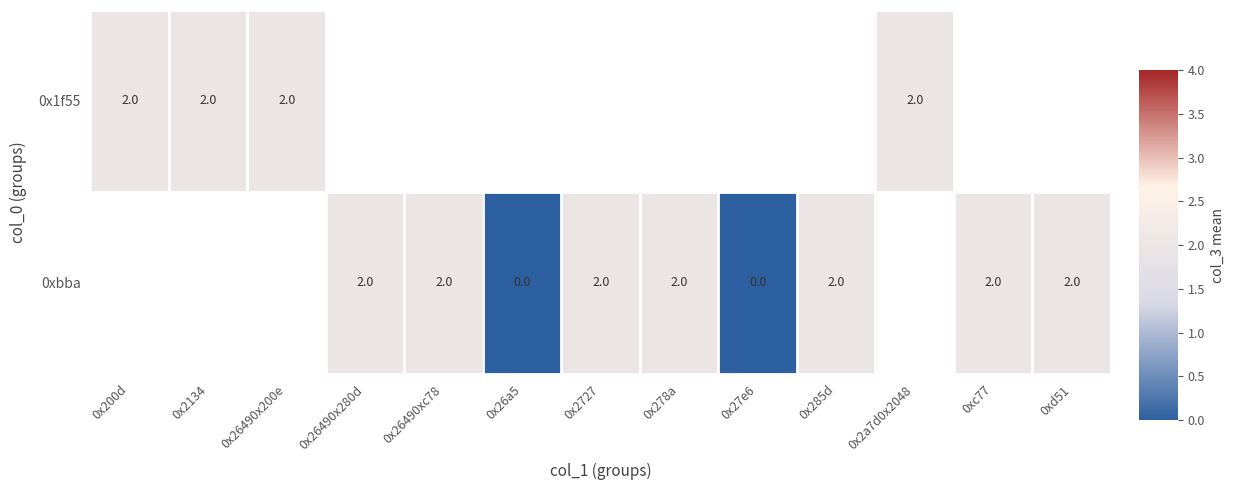

Between 0x2727 and 0x26490x200e, which is larger?

0x26490x200e